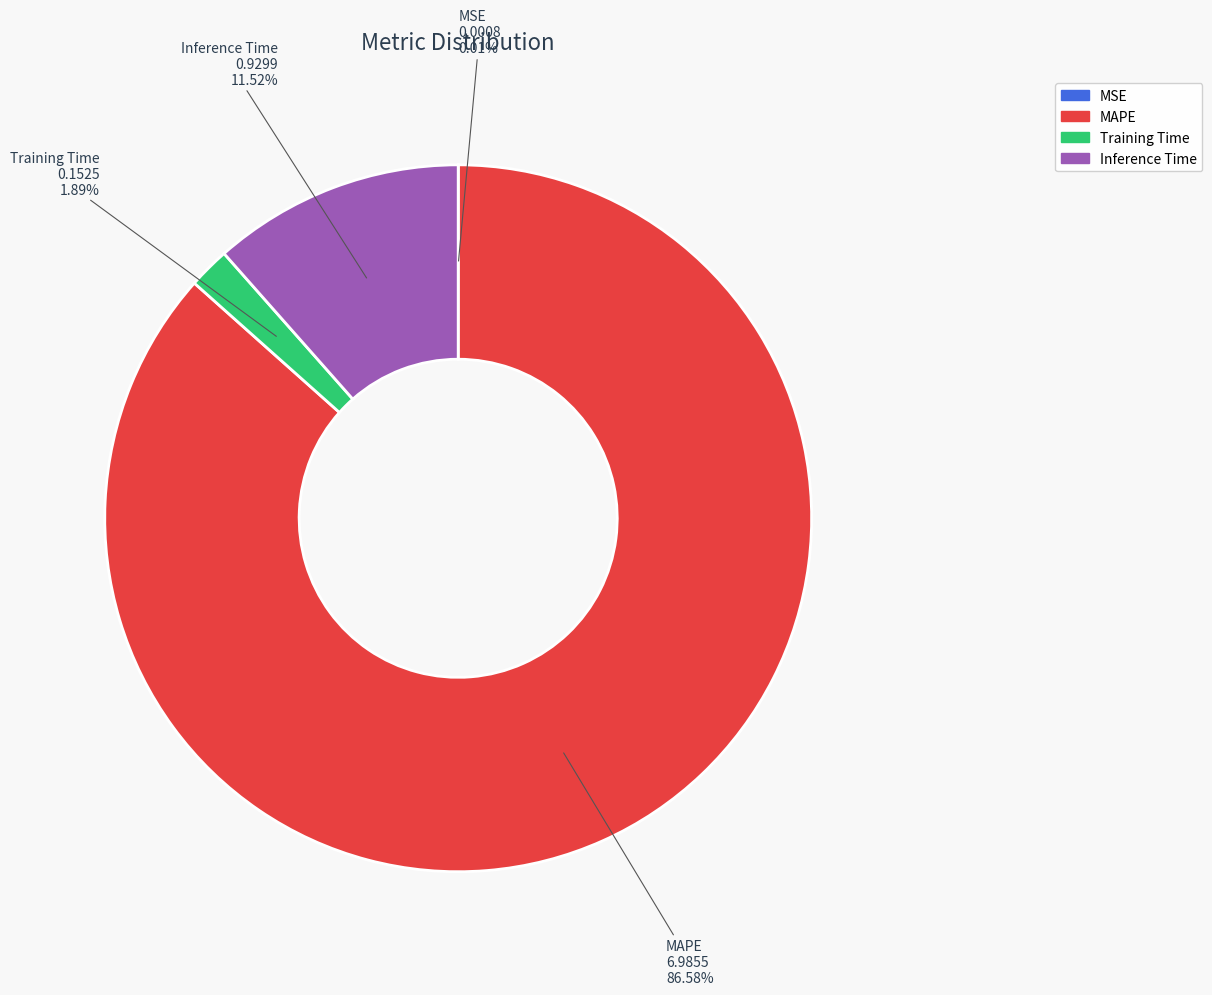

Between Inference Time and MAPE, which is larger?

MAPE